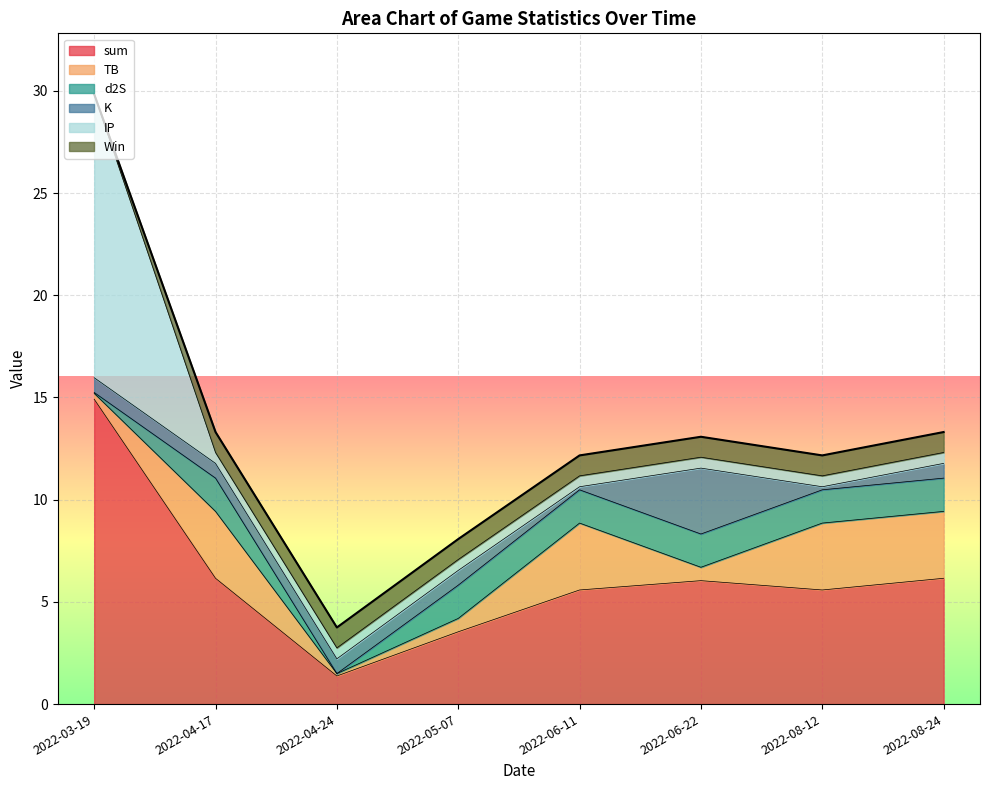

What is the value of the K point at the 4th from the left?

0.7